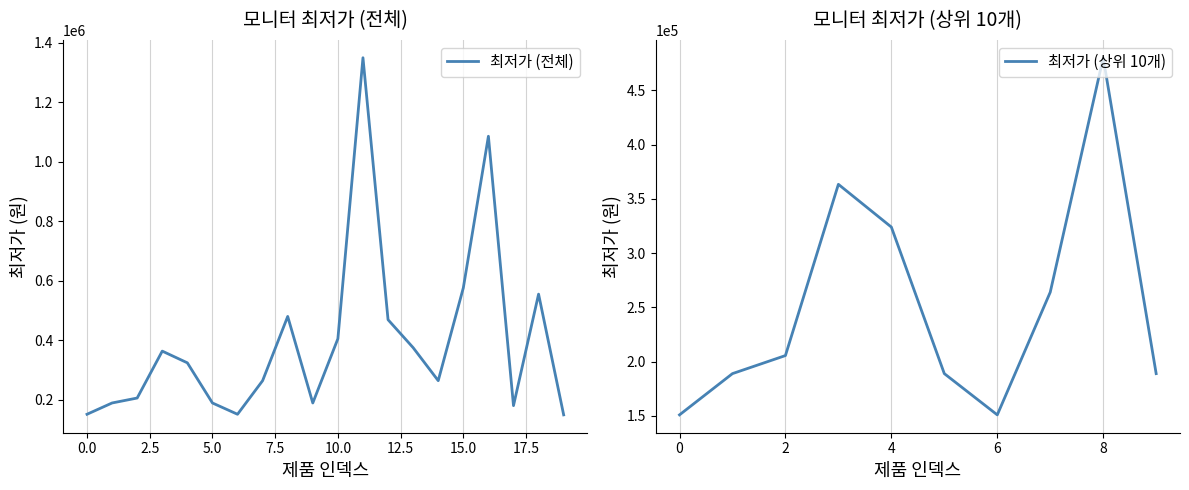

List the labels in order of value, smallest first.

19, 0, 6, 17, 9, 1, 5, 2, 7, 14, 4, 3, 13, 10, 12, 8, 18, 15, 16, 11